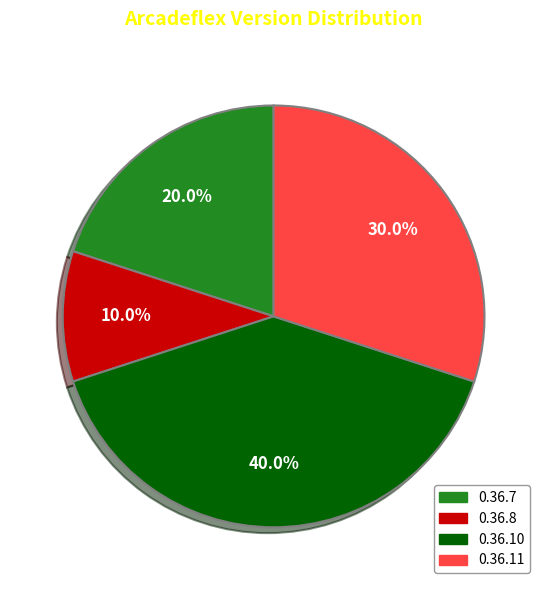

Which has a higher value, 0.36.10 or 0.36.7?

0.36.10